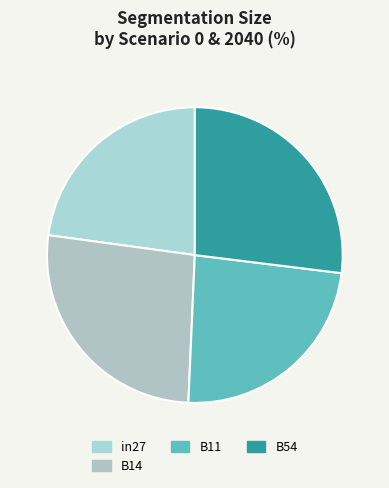

Count the number of slices in the pie.

4